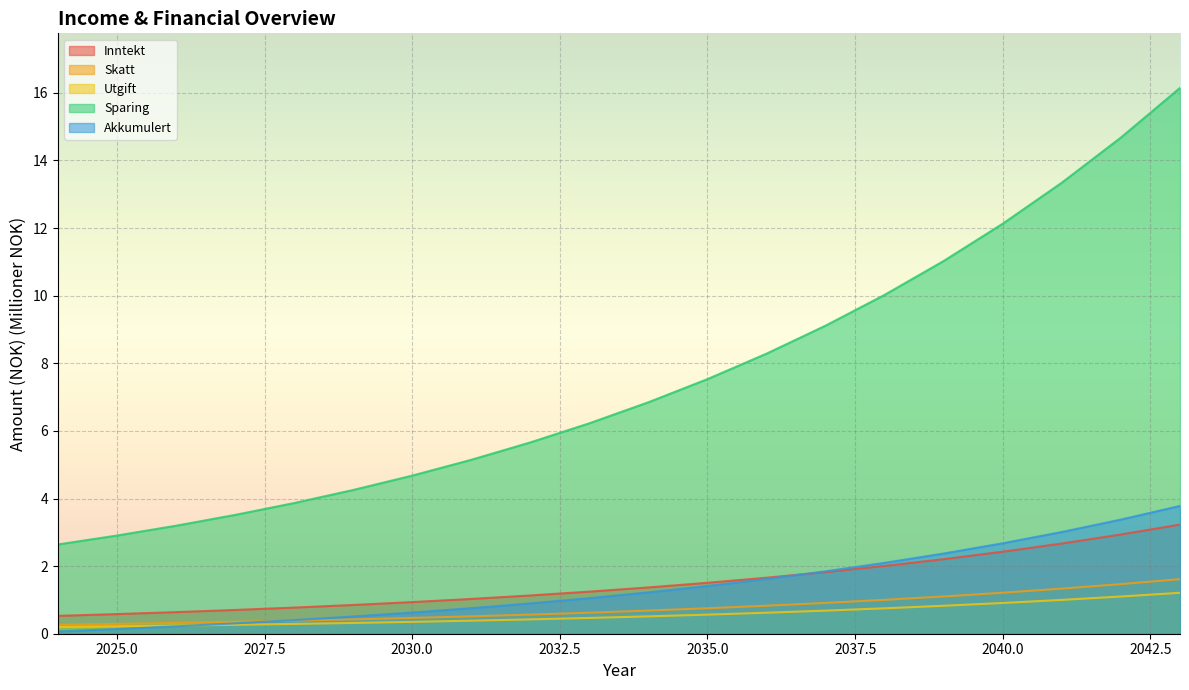

Reading left to right, what are all the values shown in this chart?

Inntekt: 2024=0.5	2025=0.6	2026=0.6	2027=0.7	2028=0.8	2029=0.9	2030=0.9	2031=1.0	2032=1.1	2033=1.2	2034=1.4	2035=1.5	2036=1.7	2037=1.8	2038=2.0	2039=2.2	2040=2.4	2041=2.7	2042=2.9	2043=3.2
Skatt: 2024=0.3	2025=0.3	2026=0.3	2027=0.4	2028=0.4	2029=0.4	2030=0.5	2031=0.5	2032=0.6	2033=0.6	2034=0.7	2035=0.8	2036=0.8	2037=0.9	2038=1.0	2039=1.1	2040=1.2	2041=1.3	2042=1.5	2043=1.6
Utgift: 2024=0.2	2025=0.2	2026=0.2	2027=0.3	2028=0.3	2029=0.3	2030=0.4	2031=0.4	2032=0.4	2033=0.5	2034=0.5	2035=0.6	2036=0.6	2037=0.7	2038=0.8	2039=0.8	2040=0.9	2041=1.0	2042=1.1	2043=1.2
Sparing: 2024=2.6	2025=2.9	2026=3.2	2027=3.5	2028=3.9	2029=4.3	2030=4.7	2031=5.1	2032=5.7	2033=6.2	2034=6.8	2035=7.5	2036=8.3	2037=9.1	2038=10.0	2039=11.0	2040=12.1	2041=13.3	2042=14.7	2043=16.1
Akkumulert: 2024=0.1	2025=0.1	2026=0.2	2027=0.3	2028=0.4	2029=0.5	2030=0.6	2031=0.8	2032=0.9	2033=1.1	2034=1.2	2035=1.4	2036=1.6	2037=1.8	2038=2.1	2039=2.4	2040=2.7	2041=3.0	2042=3.4	2043=3.8